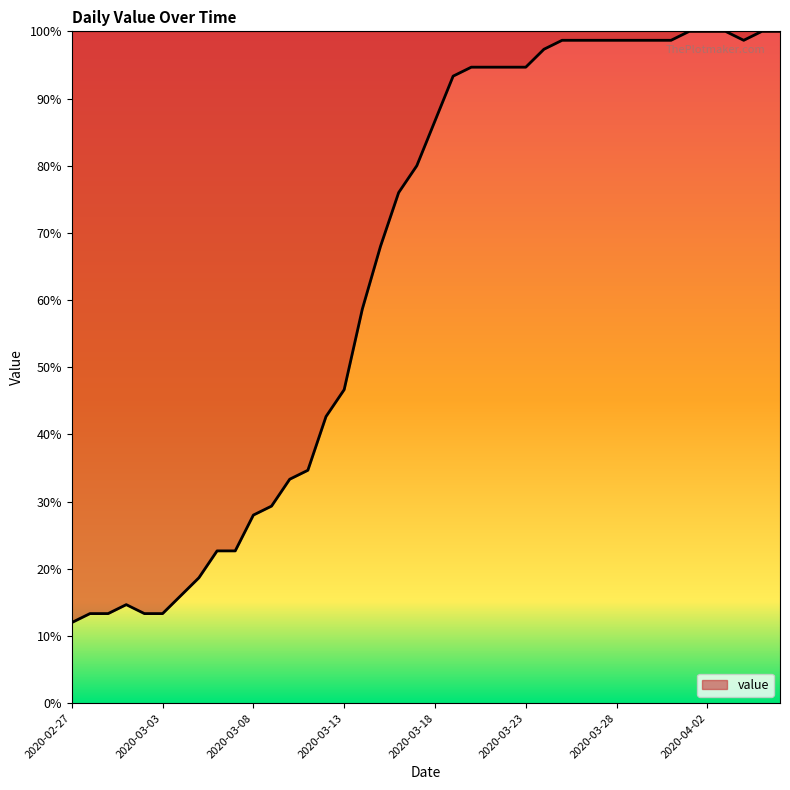

Does the chart have visible grid lines?

No